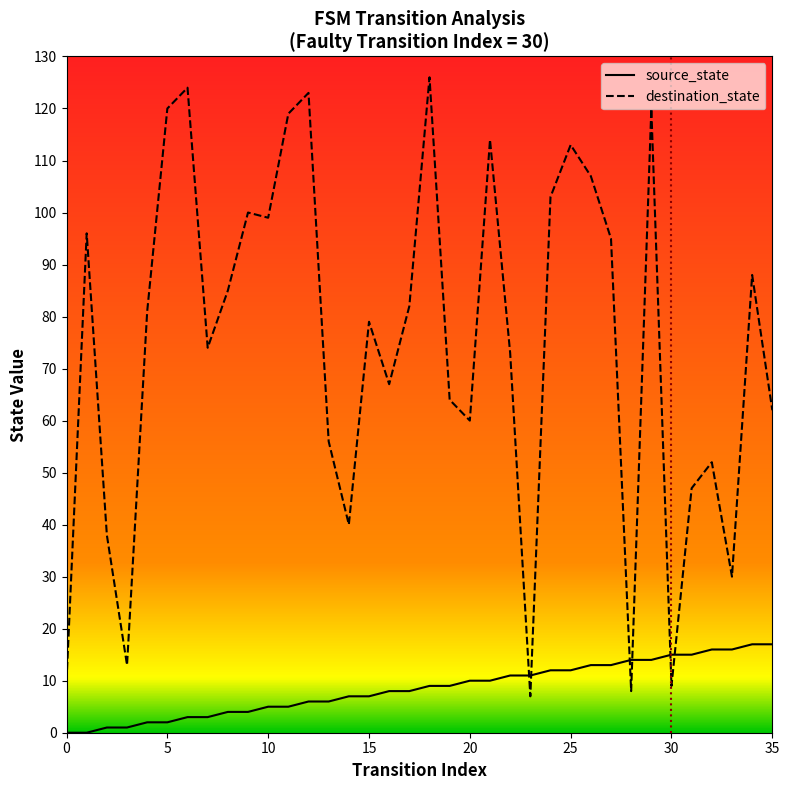

What are all the series names shown in the legend?

source_state, destination_state